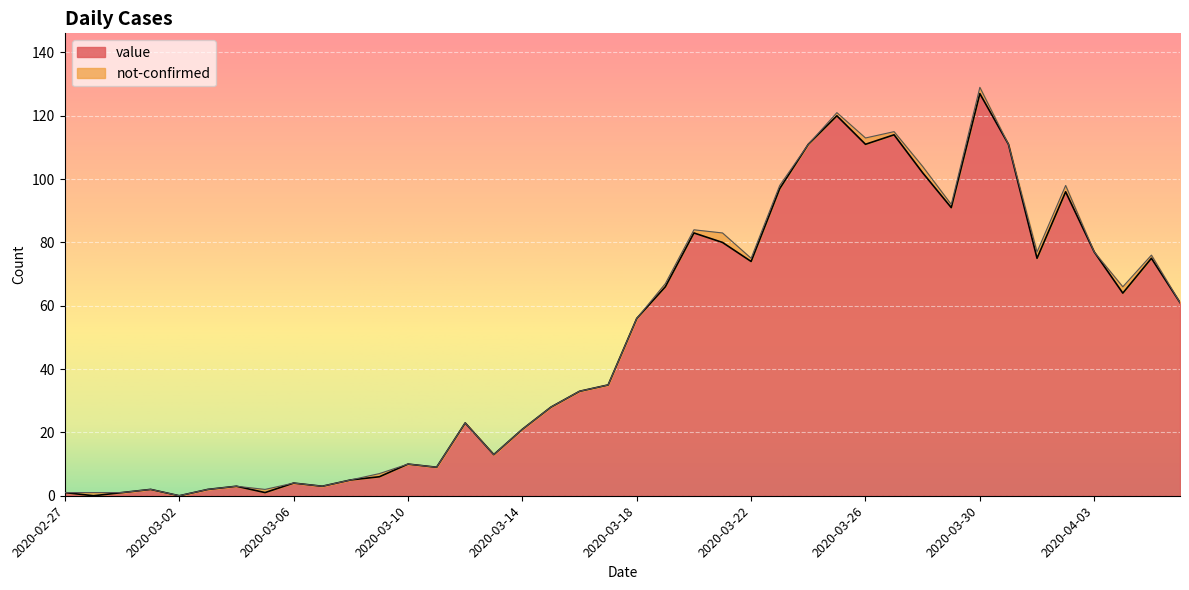

How many interior local valleys (lower than both neighbors) does the data have?

11